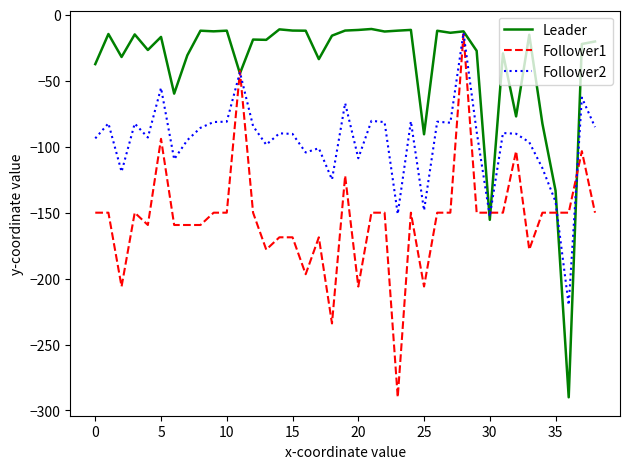

Rank the series by their average value, from highest to lowest.

Leader, Follower2, Follower1